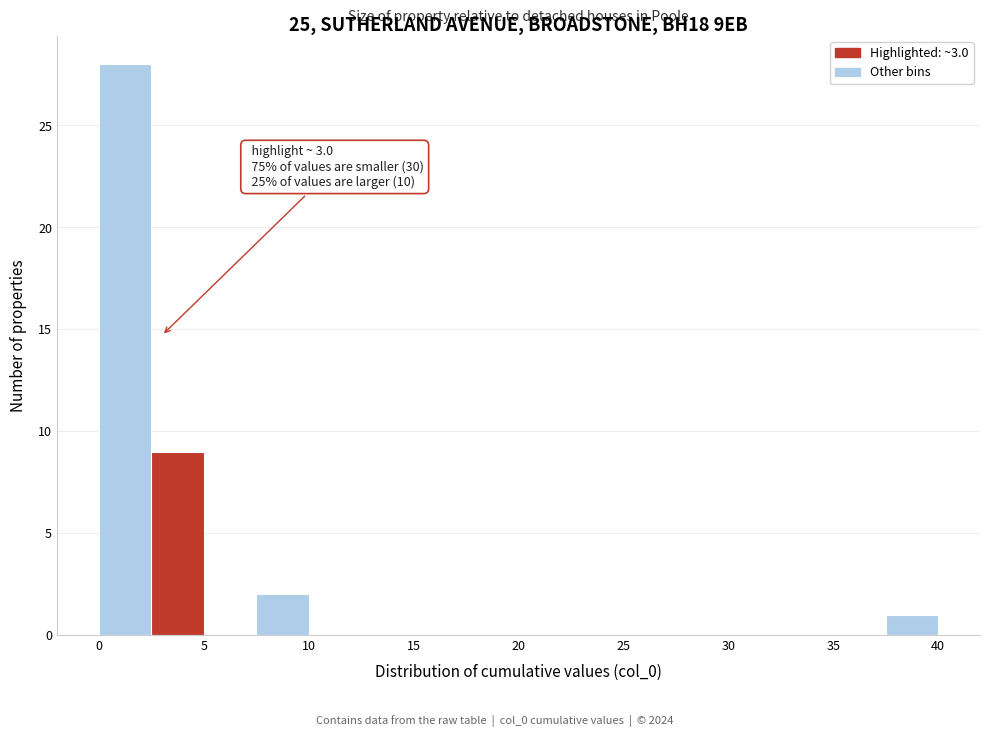

Which range on the x-axis has the tallest bar?

0.0 to 2.5